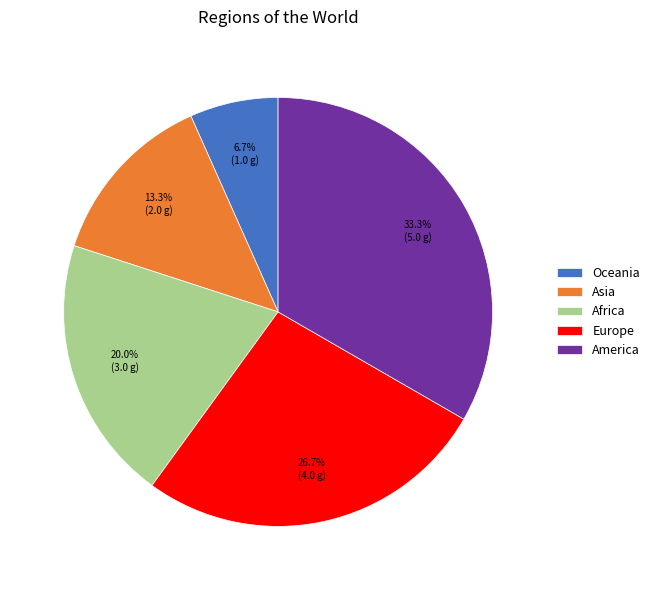

What is the smallest slice in the pie chart?

Oceania